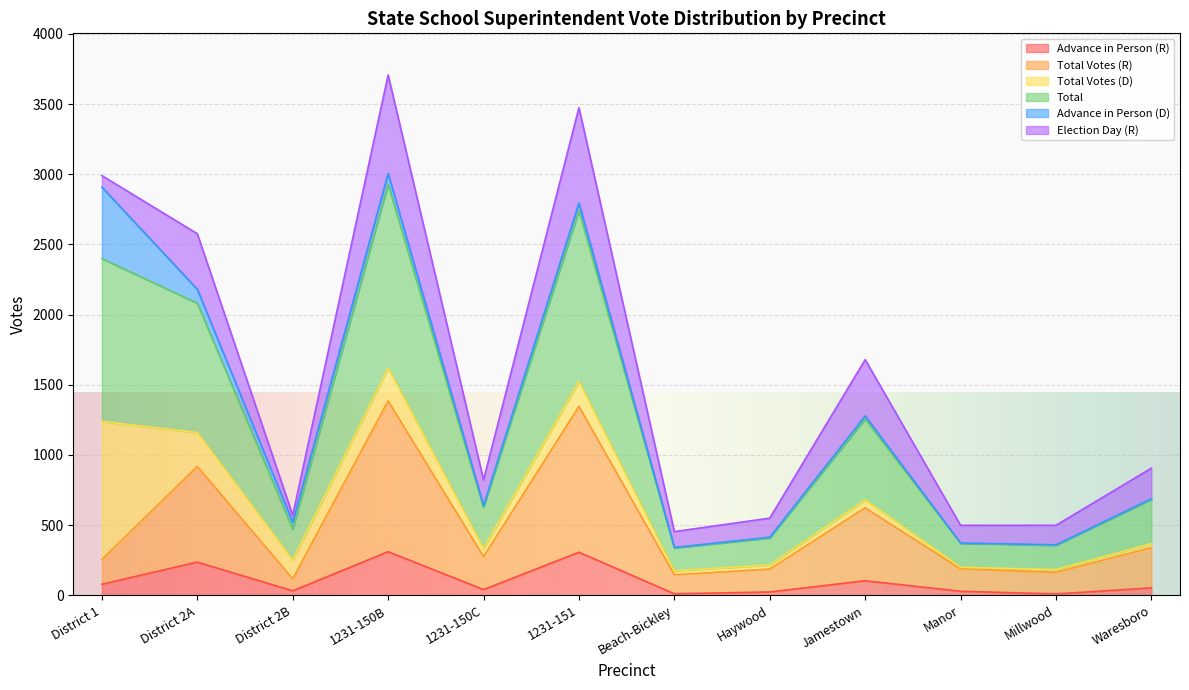

What position from the left is Millwood?

11